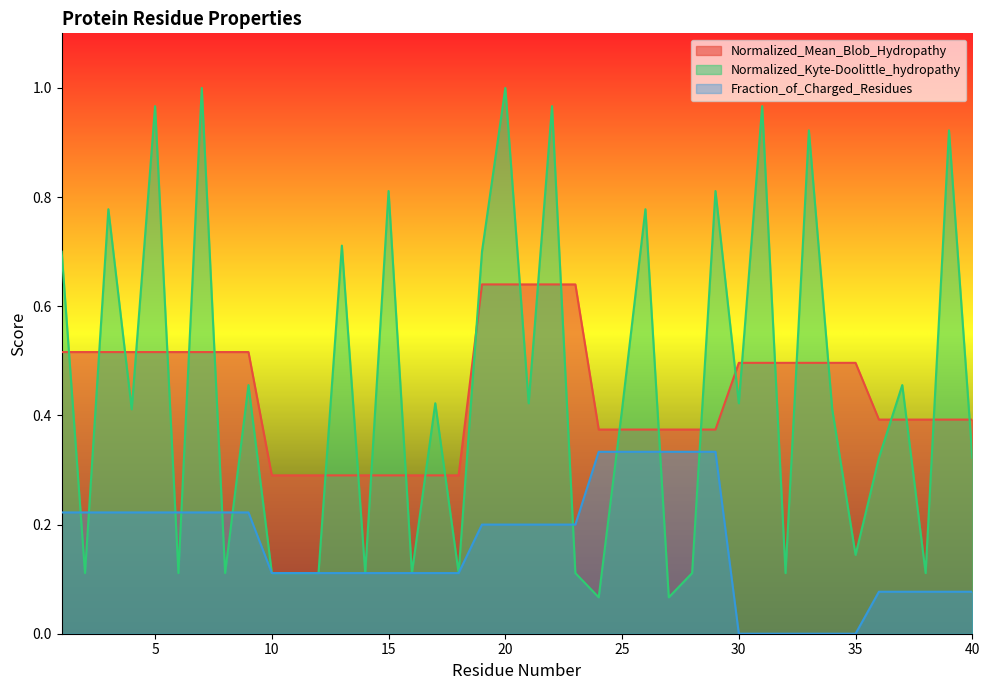

Which label corresponds to the largest value in the chart?

7